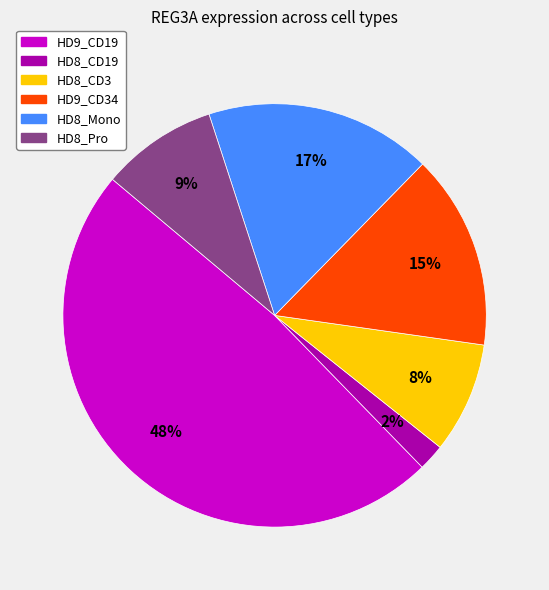

How many slices are in this pie chart?

6